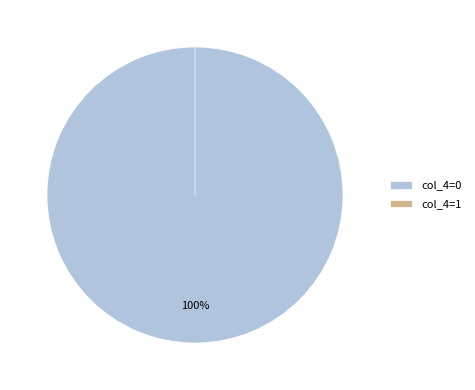

Between col_4=1 and col_4=0, which is larger?

col_4=0